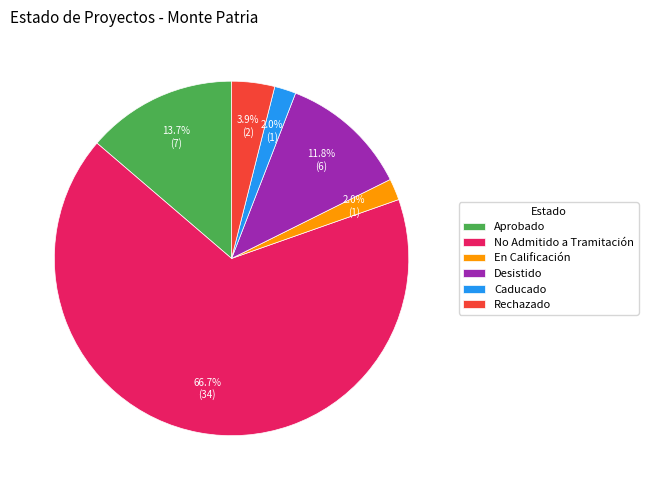

Is it true that Aprobado is 20% of the pie?

False